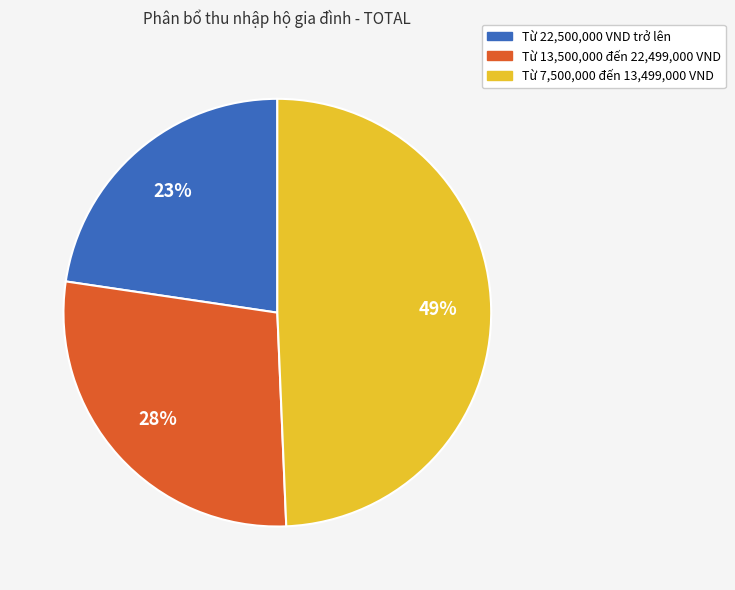

To the nearest percent, what is the average slice percentage?

33%